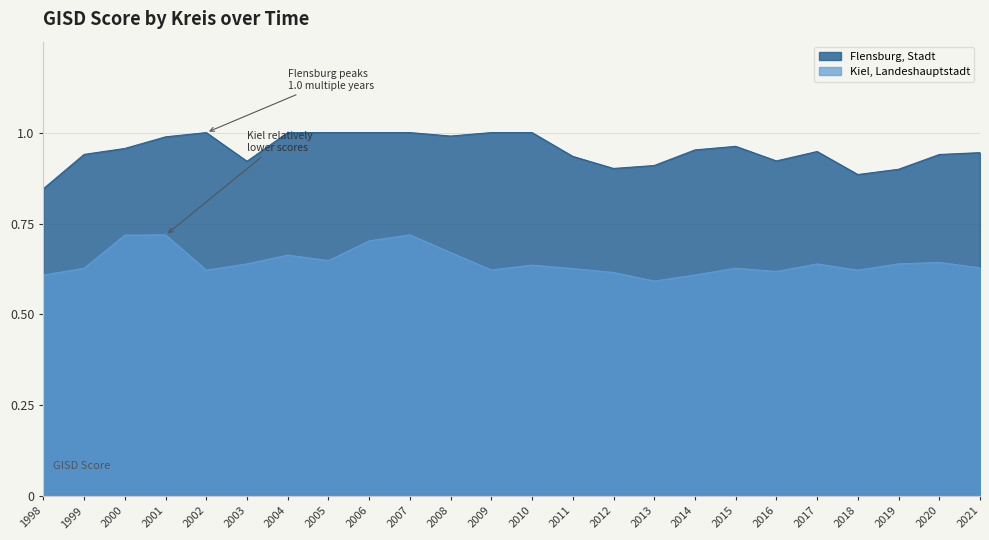

Count the Kiel, Landeshauptstadt values in the range 0 to 1.

24